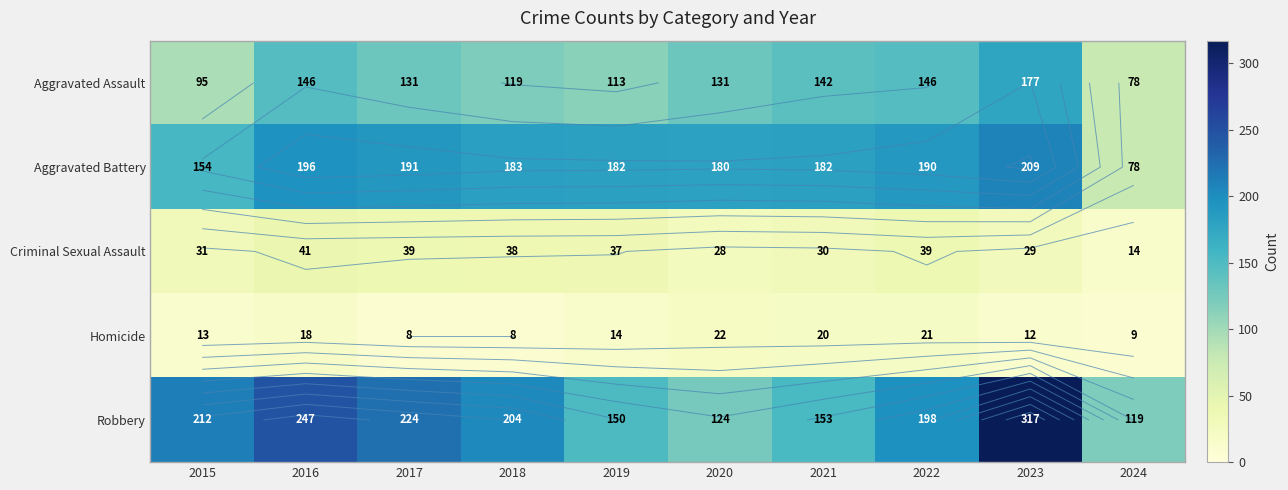

What is the lowest value of the Criminal Sexual Assault series?

14